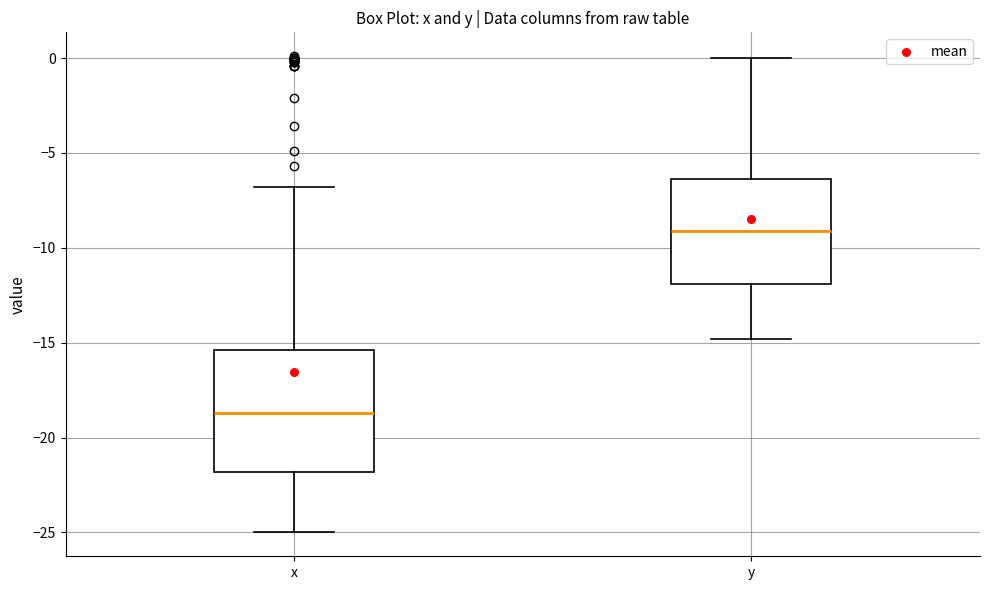

Comparing the boxes themselves (not the whiskers), which one is the tallest?

x